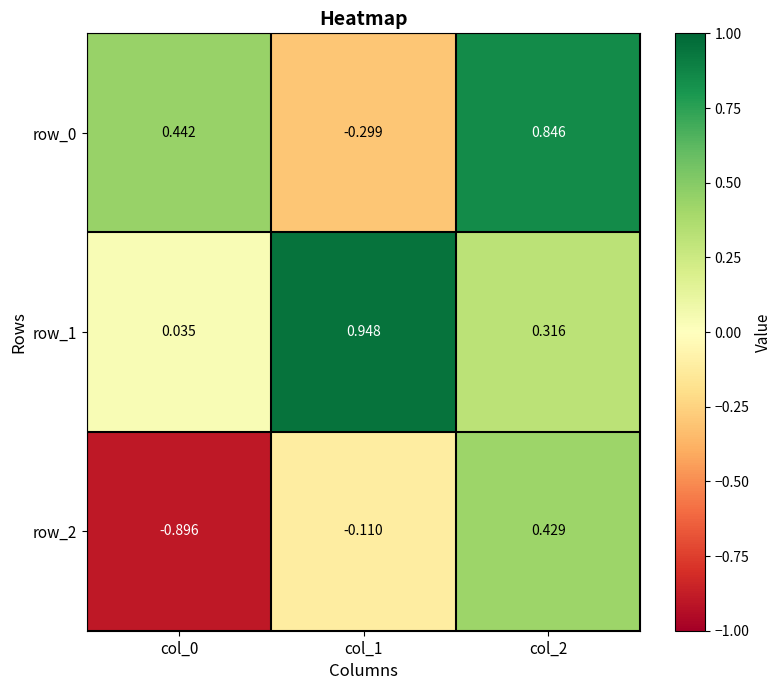

Is the value of row_0 at col_1 greater than the value of row_2 at col_2?

No